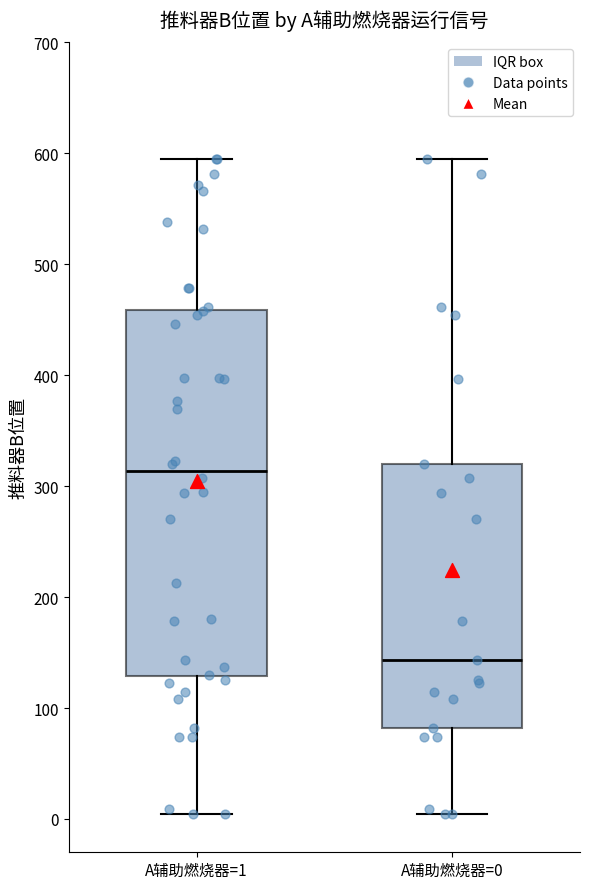

Which box is the tallest, from its lower edge to its upper edge?

A辅助燃烧器=1